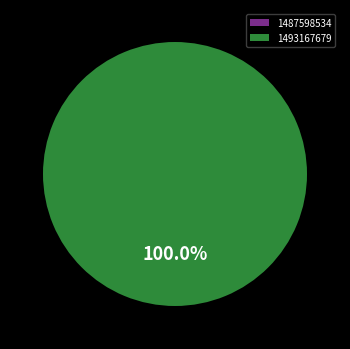

What percentage is the 1493167679 slice, to the nearest percent?

100%